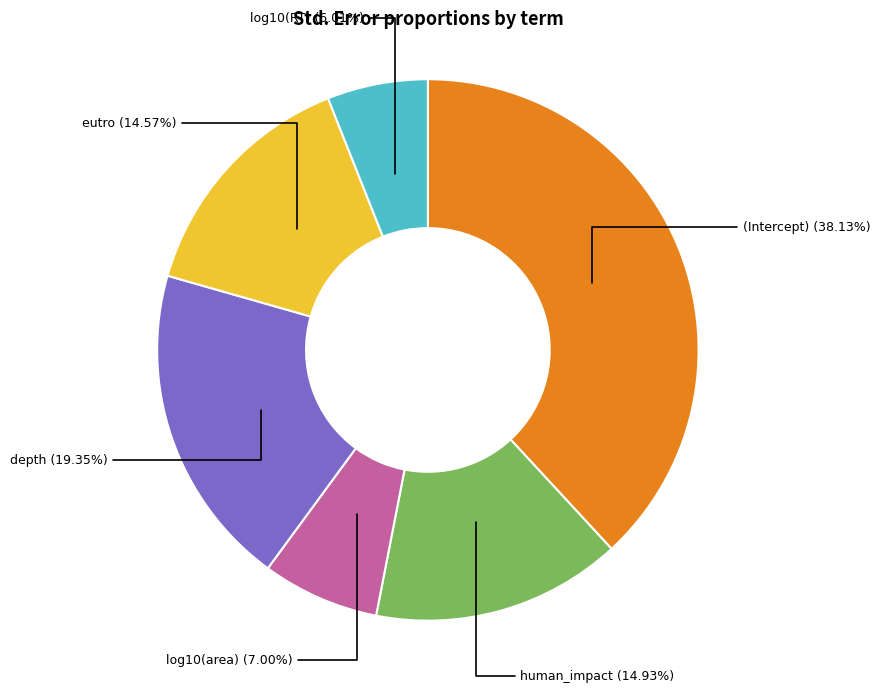

Does any single category account for the majority?

No